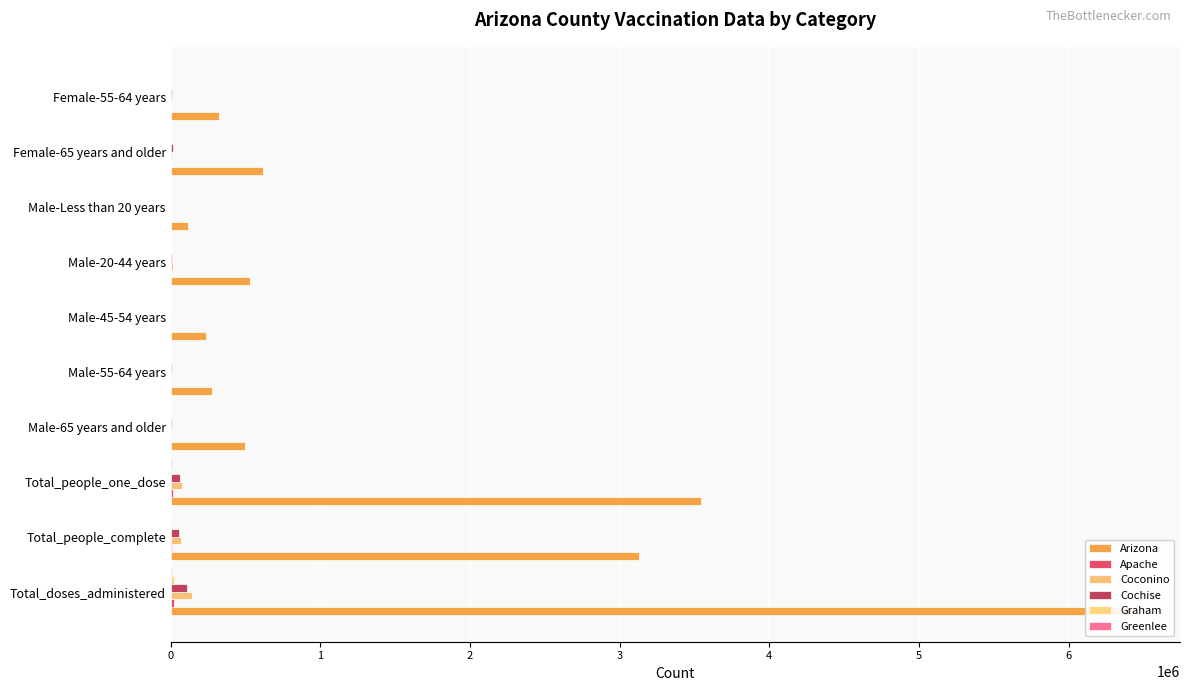

Reading left to right, what are all the values shown in this chart?

Arizona: 6423651	3130405	3544673	497133	278227	232192	528504	112270	613951	324433
Apache: 21502	10203	12116	1667	876	545	1007	1852	1705	975
Coconino: 138828	68495	75552	7315	5649	4944	14848	2281	8400	6386
Cochise: 108385	53235	60503	10270	4898	3386	8056	1704	12180	5920
Graham: 19163	9583	10457	1583	909	774	1770	158	1981	1041
Greenlee: 8205	4132	4634	532	581	479	971	44	513	403